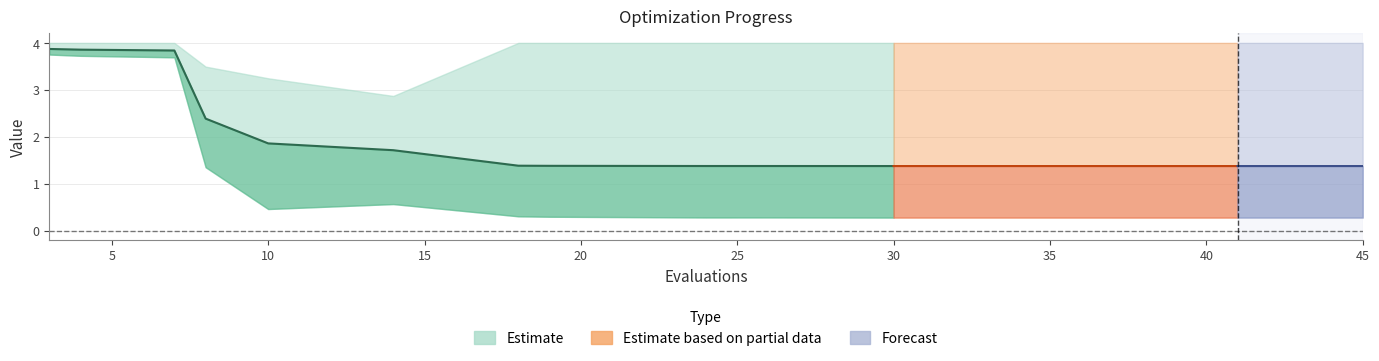

The value of worst at 14 is 4.6. True or false?

False